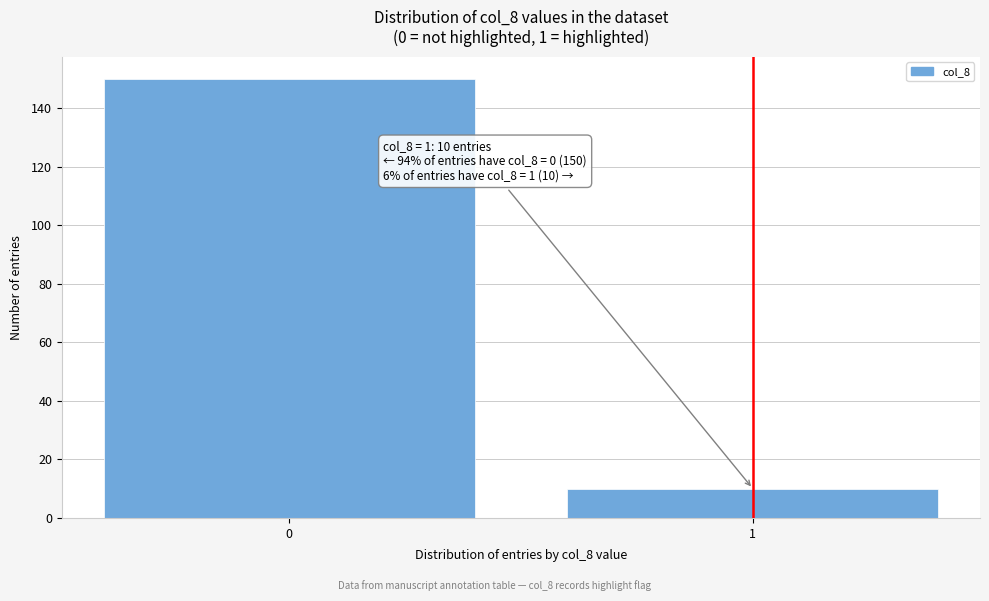

Reading left to right, extract all data points from this chart.

150	10